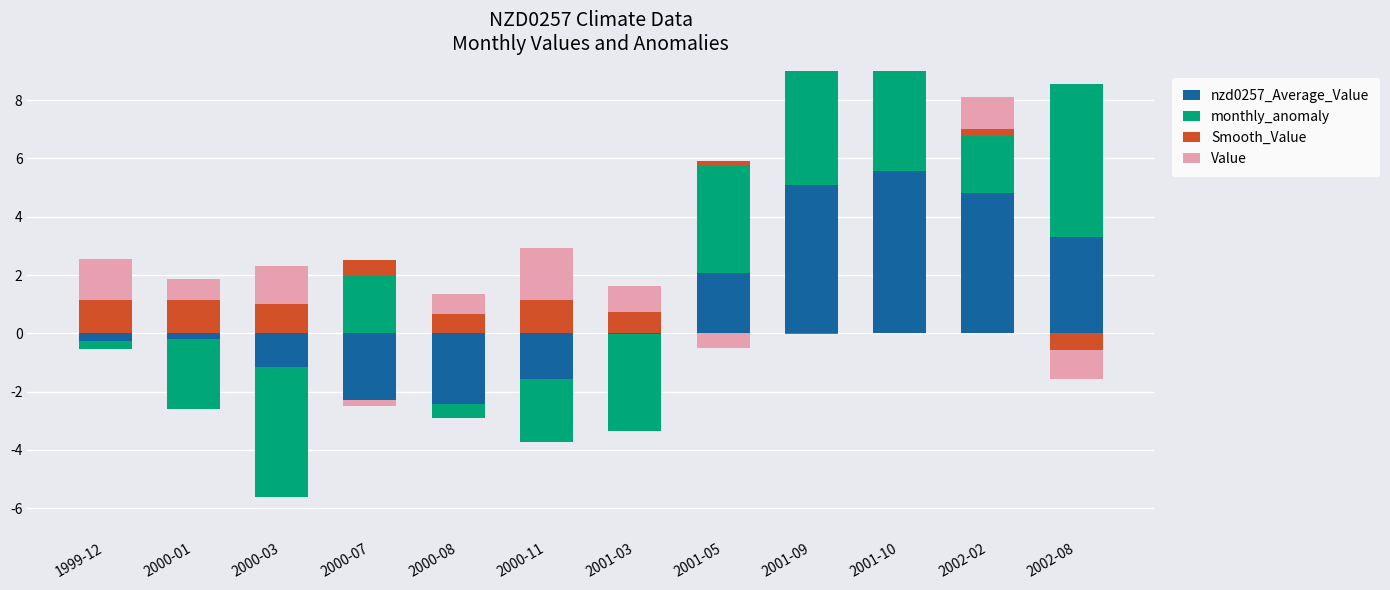

Which has a higher value, 2001-05 or 2000-11?

2001-05